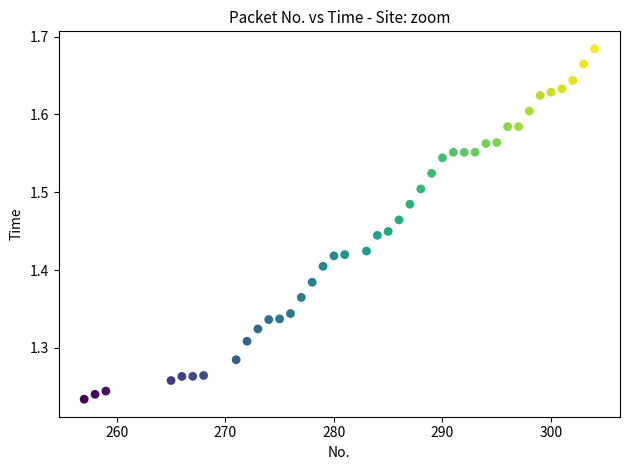

What is the range of Y values (max minus min)?

0.5